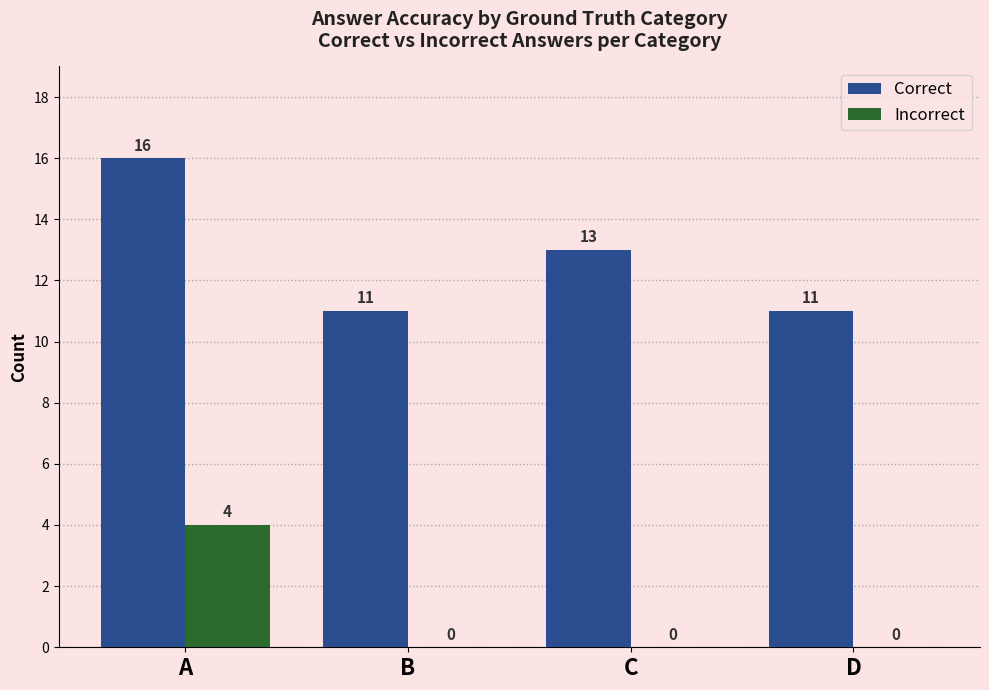

Count the Correct values in the range 11 to 16.

4